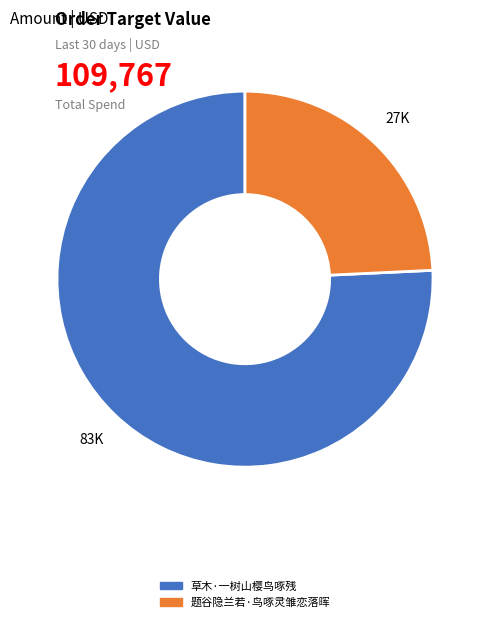

Rank the categories by value from highest to lowest.

草木·一树山樱鸟啄残, 题谷隐兰若·鸟啄灵雏恋落晖